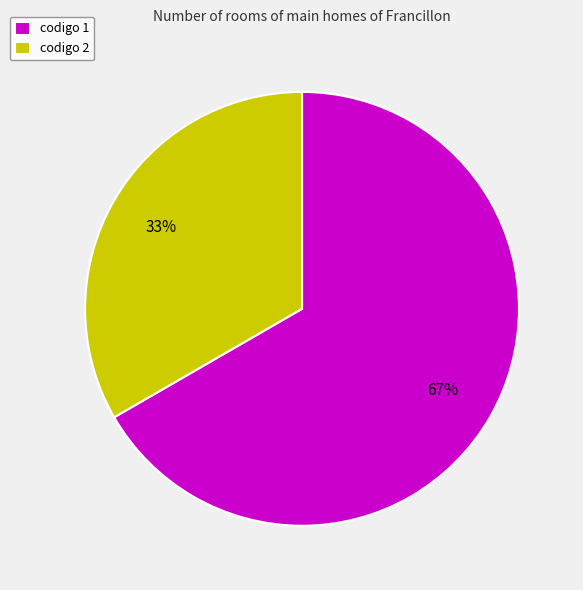

To the nearest percent, what percentage of the pie is codigo 1?

67%